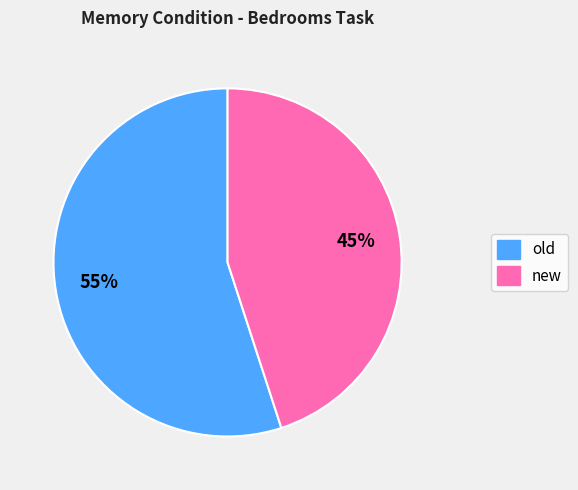

Between new and old, which is larger?

old